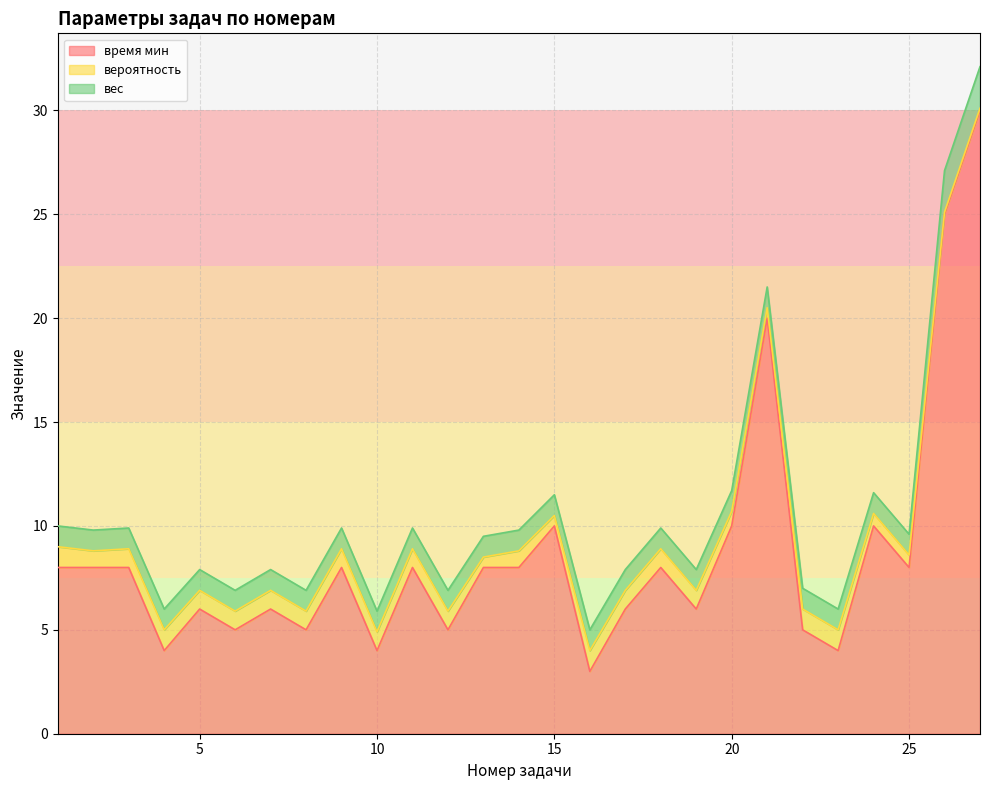

Between 13 and 23, which is larger?

13